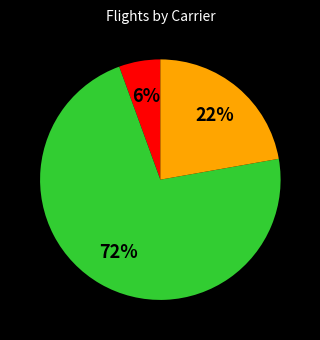

To the nearest percent, what is the average slice percentage?

33%